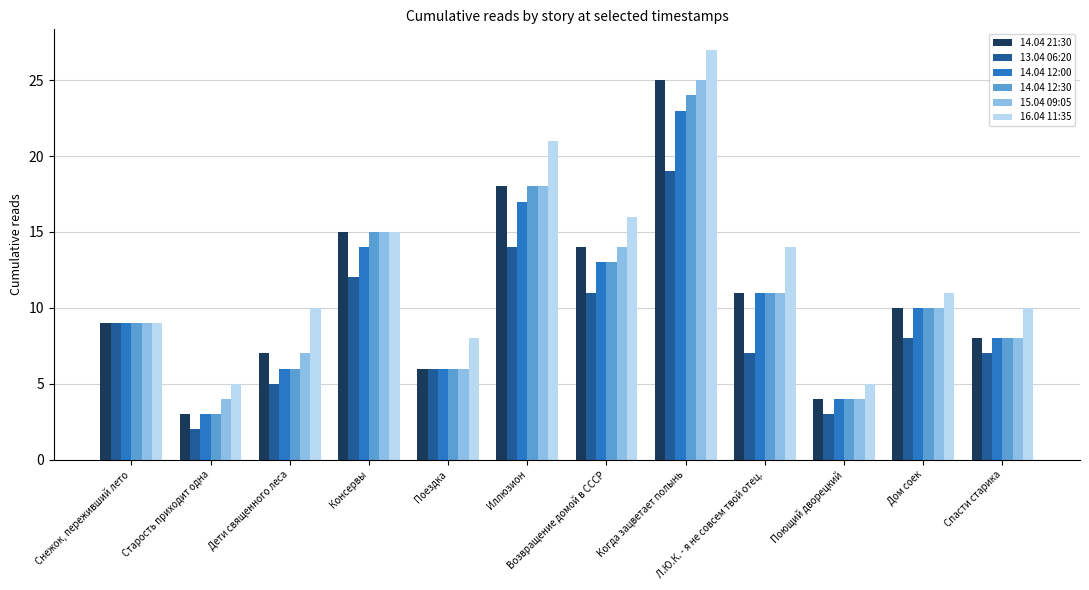

What is the sum of all 14.04 21:30 values?

130